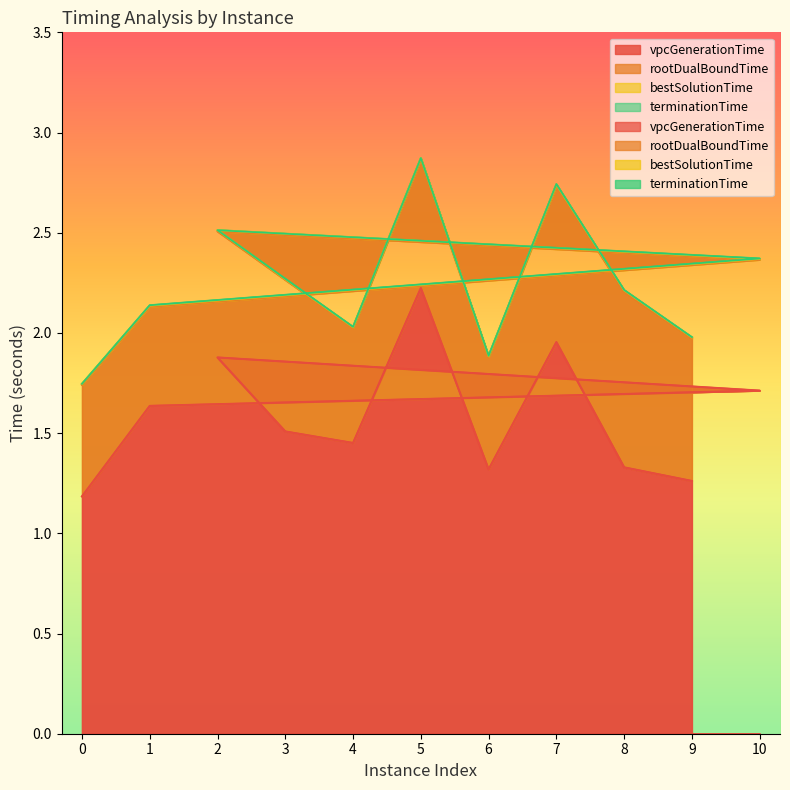

What is the value of the vpcGenerationTime point at the 6th from the left?

1.5